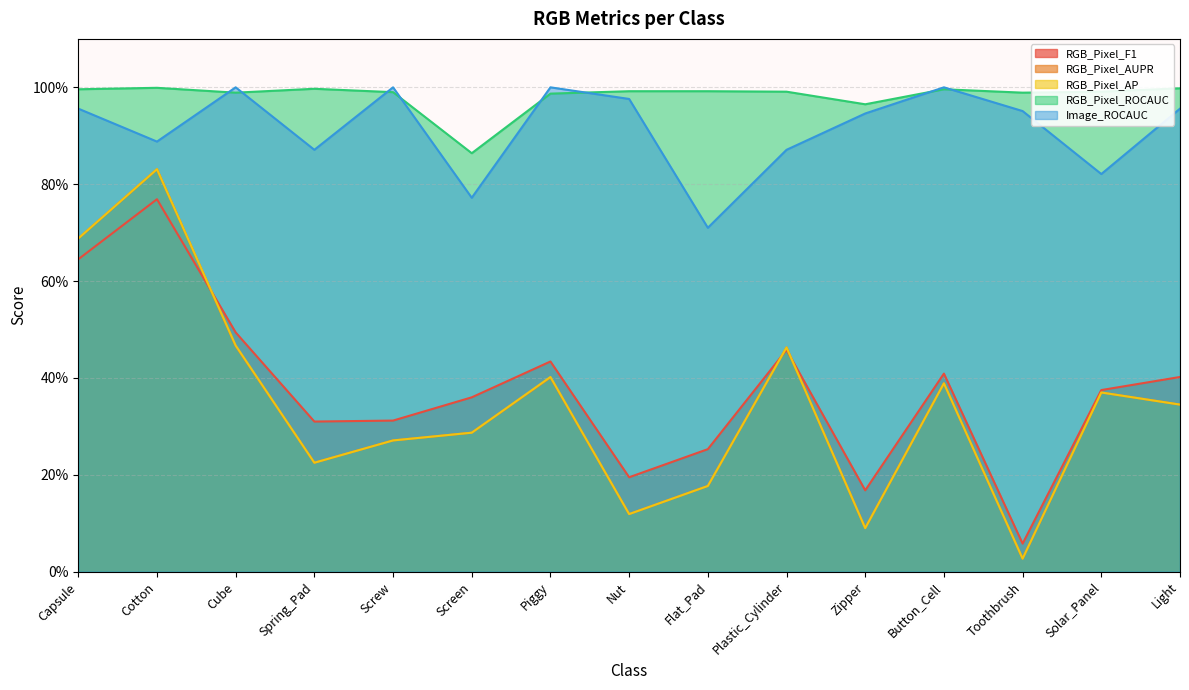

Reading left to right, what are all the values shown in this chart?

RGB_Pixel_F1: Capsule=0.6	Cotton=0.8	Cube=0.5	Spring_Pad=0.3	Screw=0.3	Screen=0.4	Piggy=0.4	Nut=0.2	Flat_Pad=0.3	Plastic_Cylinder=0.5	Zipper=0.2	Button_Cell=0.4	Toothbrush=0.1	Solar_Panel=0.4	Light=0.4
RGB_Pixel_AUPR: Capsule=0.7	Cotton=0.8	Cube=0.5	Spring_Pad=0.2	Screw=0.3	Screen=0.3	Piggy=0.4	Nut=0.1	Flat_Pad=0.2	Plastic_Cylinder=0.5	Zipper=0.1	Button_Cell=0.4	Toothbrush=0.0	Solar_Panel=0.4	Light=0.3
RGB_Pixel_AP: Capsule=0.7	Cotton=0.8	Cube=0.5	Spring_Pad=0.2	Screw=0.3	Screen=0.3	Piggy=0.4	Nut=0.1	Flat_Pad=0.2	Plastic_Cylinder=0.5	Zipper=0.1	Button_Cell=0.4	Toothbrush=0.0	Solar_Panel=0.4	Light=0.3
RGB_Pixel_ROCAUC: Capsule=1.0	Cotton=1.0	Cube=1.0	Spring_Pad=1.0	Screw=1.0	Screen=0.9	Piggy=1.0	Nut=1.0	Flat_Pad=1.0	Plastic_Cylinder=1.0	Zipper=1.0	Button_Cell=1.0	Toothbrush=1.0	Solar_Panel=1.0	Light=1.0
Image_ROCAUC: Capsule=1.0	Cotton=0.9	Cube=1.0	Spring_Pad=0.9	Screw=1.0	Screen=0.8	Piggy=1.0	Nut=1.0	Flat_Pad=0.7	Plastic_Cylinder=0.9	Zipper=0.9	Button_Cell=1.0	Toothbrush=1.0	Solar_Panel=0.8	Light=1.0